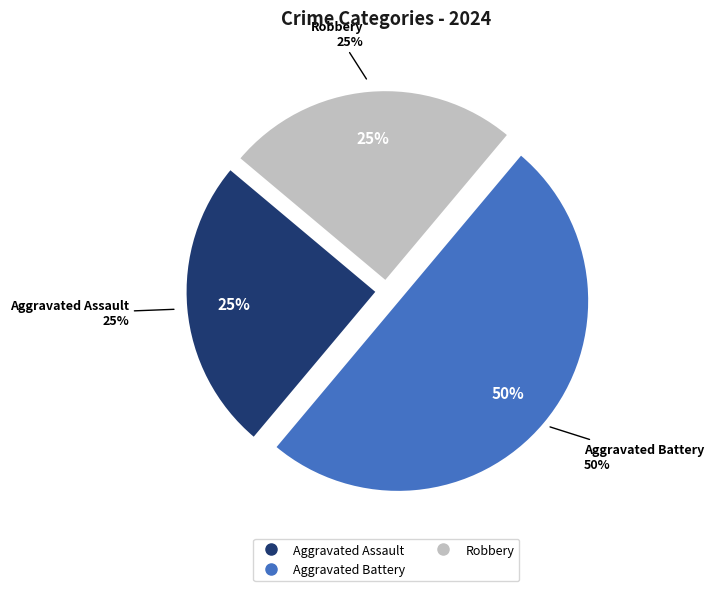

Does any single category account for the majority?

No